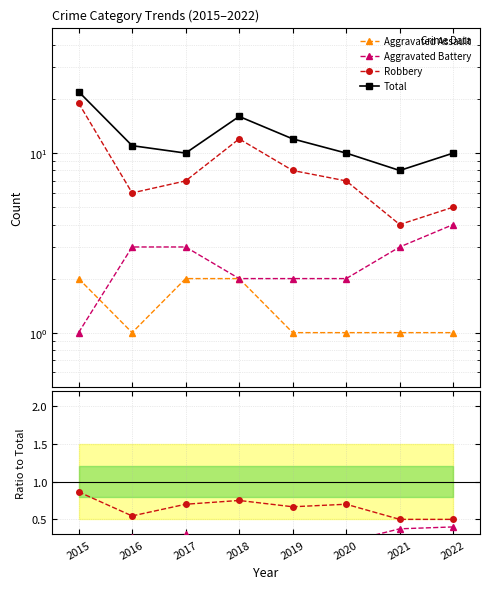

At how many categories does at least one series exceed 6?

8